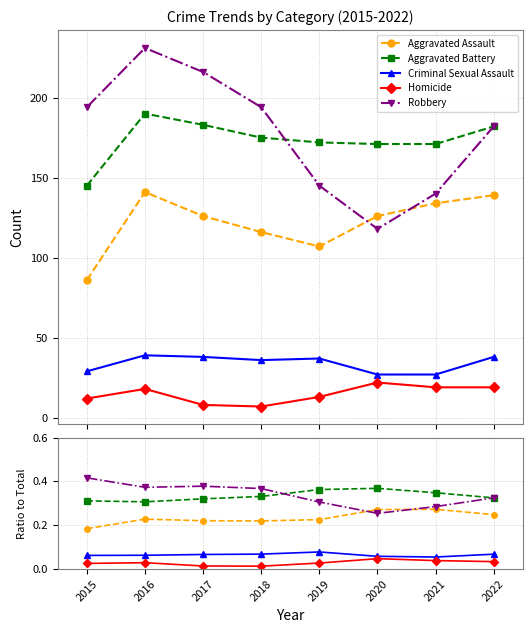

At how many categories does at least one series exceed 0?

8